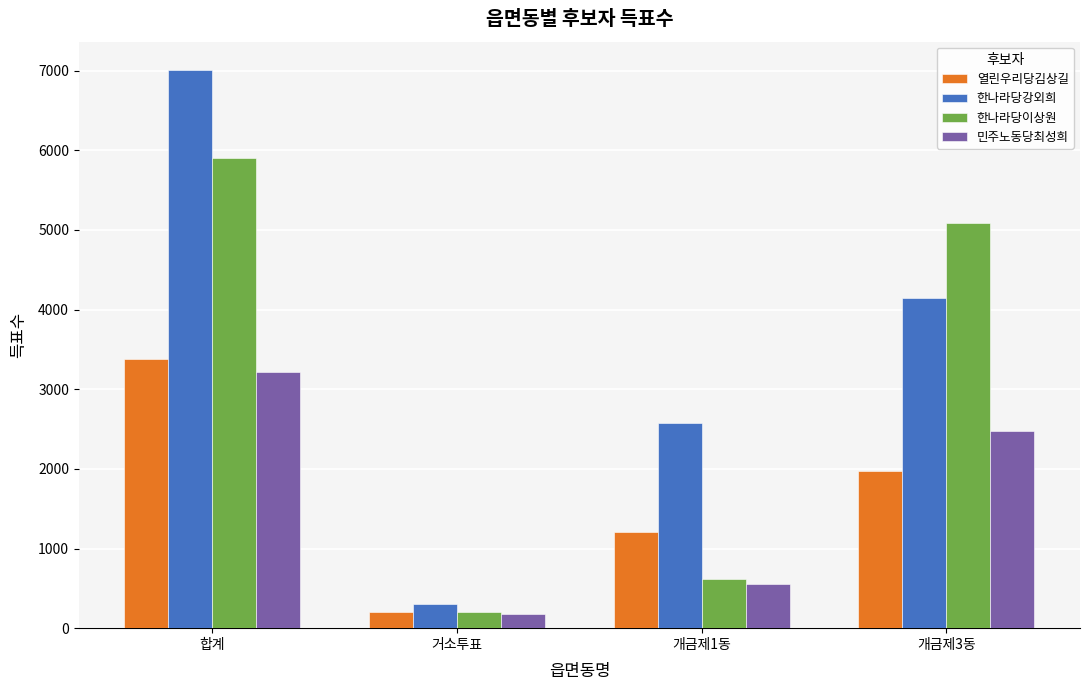

List the series in order of their peak value, highest first.

한나라당강외희, 한나라당이상원, 열린우리당김상길, 민주노동당최성희